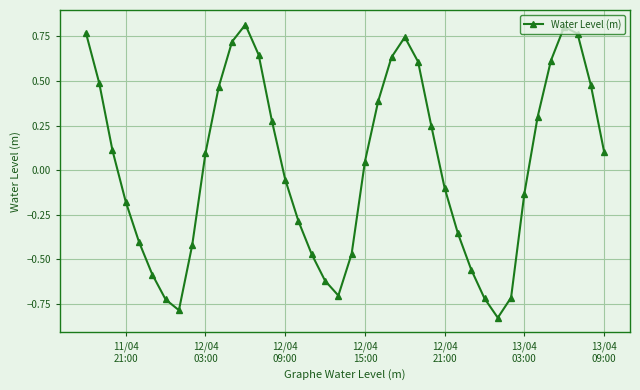

What is the difference between the maximum and minimum values?

1.6